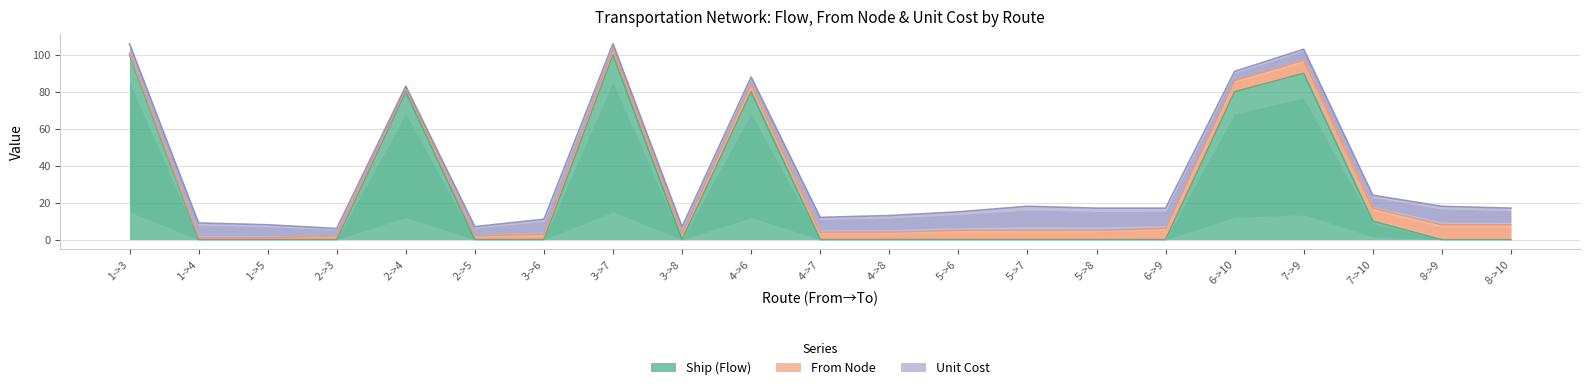

Reading left to right, what are all the values shown in this chart?

Ship (Flow): 100	0	0	0	80	0	0	100	0	80	0	0	0	0	0	0	80	90	10	0	0
From Node: 1	1	1	2	2	2	3	3	3	4	4	4	5	5	5	6	6	7	7	8	8
Unit Cost: 5	8	7	4	1	5	8	3	4	4	8	9	10	13	12	11	5	6	7	10	9